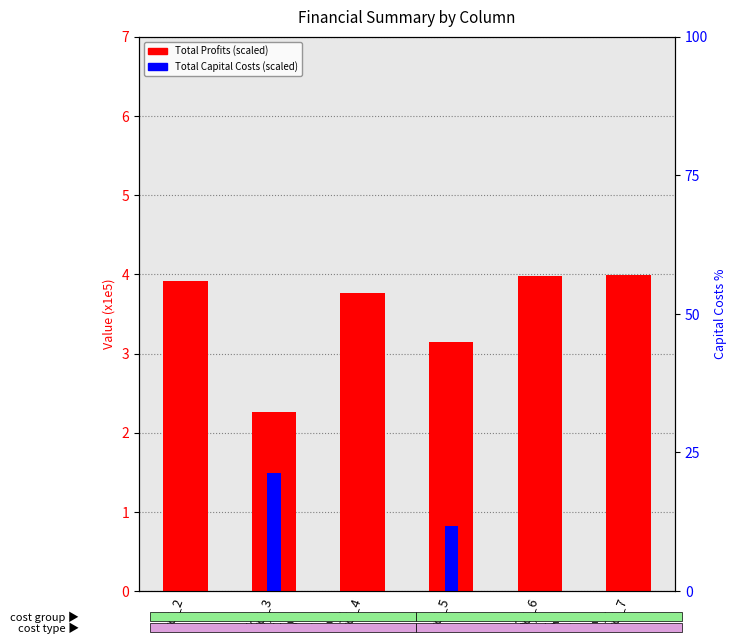

At which category is the sum across all series the highest?

col_7